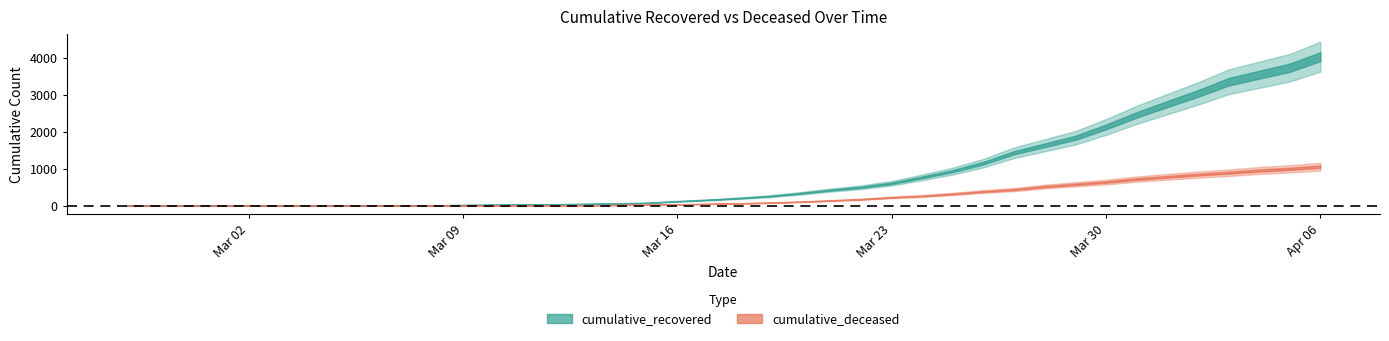

Reading left to right, what are all the values shown in this chart?

cumulative_recovered: 2020-02-27=3	2020-02-28=4	2020-02-29=4	2020-03-01=4	2020-03-02=5	2020-03-03=6	2020-03-04=8	2020-03-05=9	2020-03-06=9	2020-03-07=10	2020-03-08=14	2020-03-09=20	2020-03-10=27	2020-03-11=33	2020-03-12=40	2020-03-13=50	2020-03-14=63	2020-03-15=77	2020-03-16=121	2020-03-17=159	2020-03-18=204	2020-03-19=258	2020-03-20=335	2020-03-21=424	2020-03-22=501	2020-03-23=607	2020-03-24=768	2020-03-25=938	2020-03-26=1153	2020-03-27=1433	2020-03-28=1634	2020-03-29=1836	2020-03-30=2129	2020-03-31=2455	2020-04-01=2745	2020-04-02=3032	2020-04-03=3348	2020-04-04=3539	2020-04-05=3728	2020-04-06=4026
cumulative_deceased: 2020-02-27=0	2020-02-28=0	2020-02-29=0	2020-03-01=0	2020-03-02=0	2020-03-03=0	2020-03-04=0	2020-03-05=0	2020-03-06=0	2020-03-07=1	2020-03-08=2	2020-03-09=2	2020-03-10=2	2020-03-11=4	2020-03-12=6	2020-03-13=11	2020-03-14=20	2020-03-15=28	2020-03-16=37	2020-03-17=51	2020-03-18=65	2020-03-19=82	2020-03-20=108	2020-03-21=141	2020-03-22=176	2020-03-23=226	2020-03-24=264	2020-03-25=320	2020-03-26=385	2020-03-27=437	2020-03-28=519	2020-03-29=580	2020-03-30=640	2020-03-31=721	2020-04-01=782	2020-04-02=841	2020-04-03=892	2020-04-04=952	2020-04-05=998	2020-04-06=1056